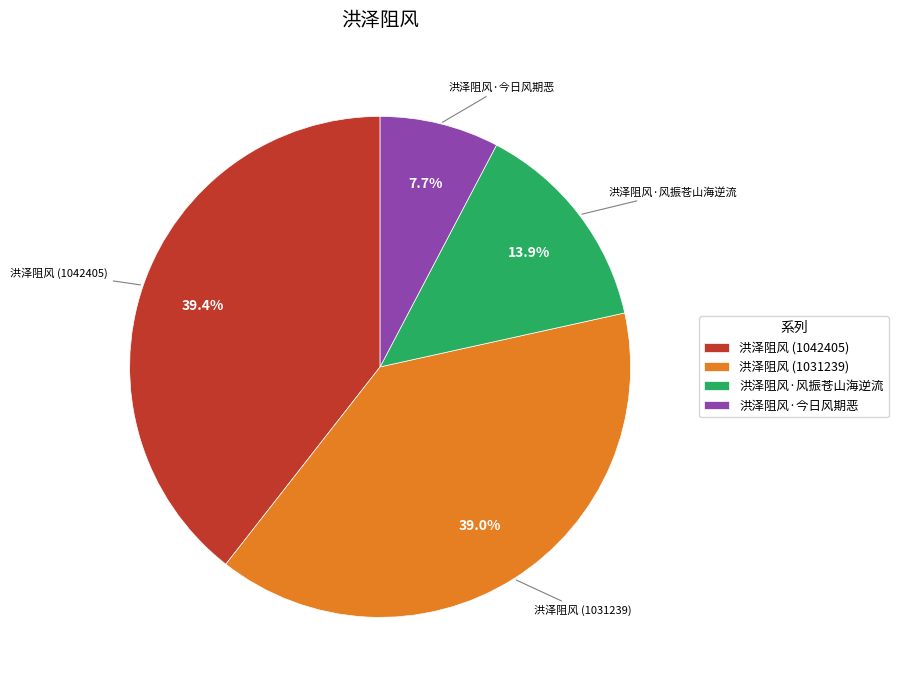

What percentage is the 洪泽阻风·今日风期恶 slice, to the nearest percent?

8%